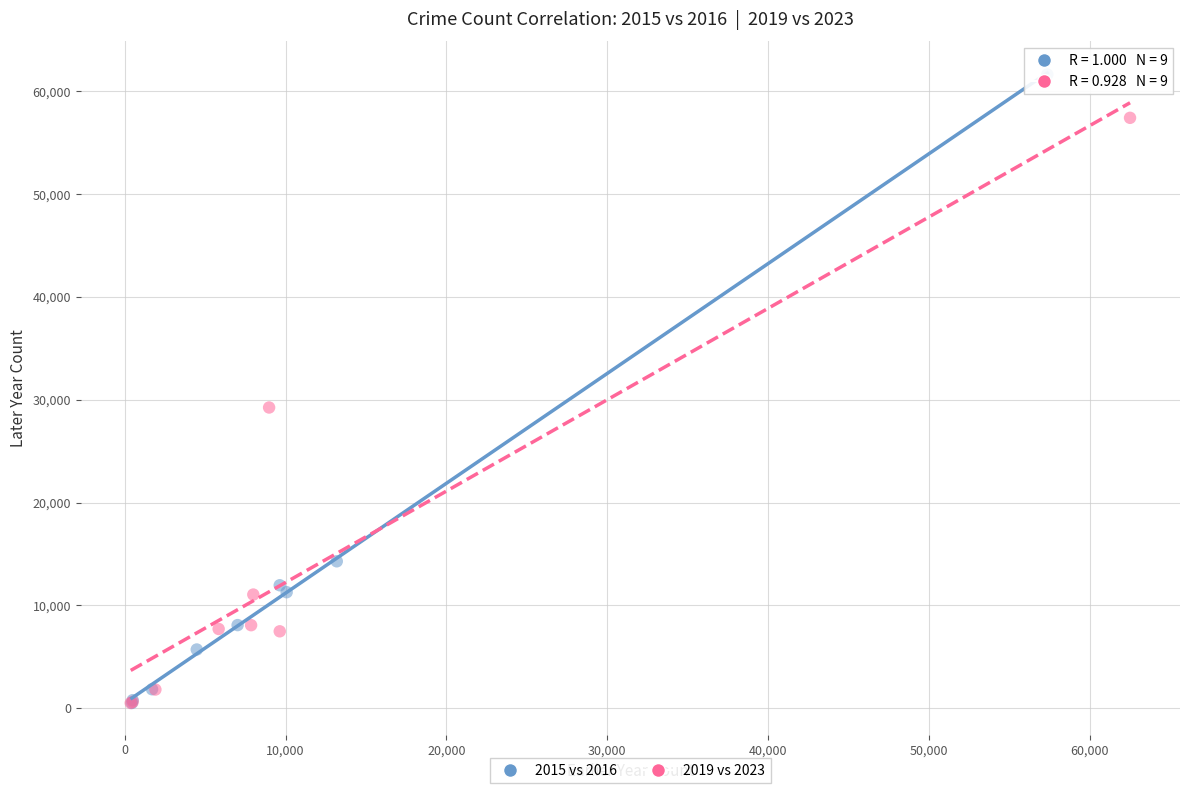

Which series reaches the maximum Y coordinate?

2015 vs 2016